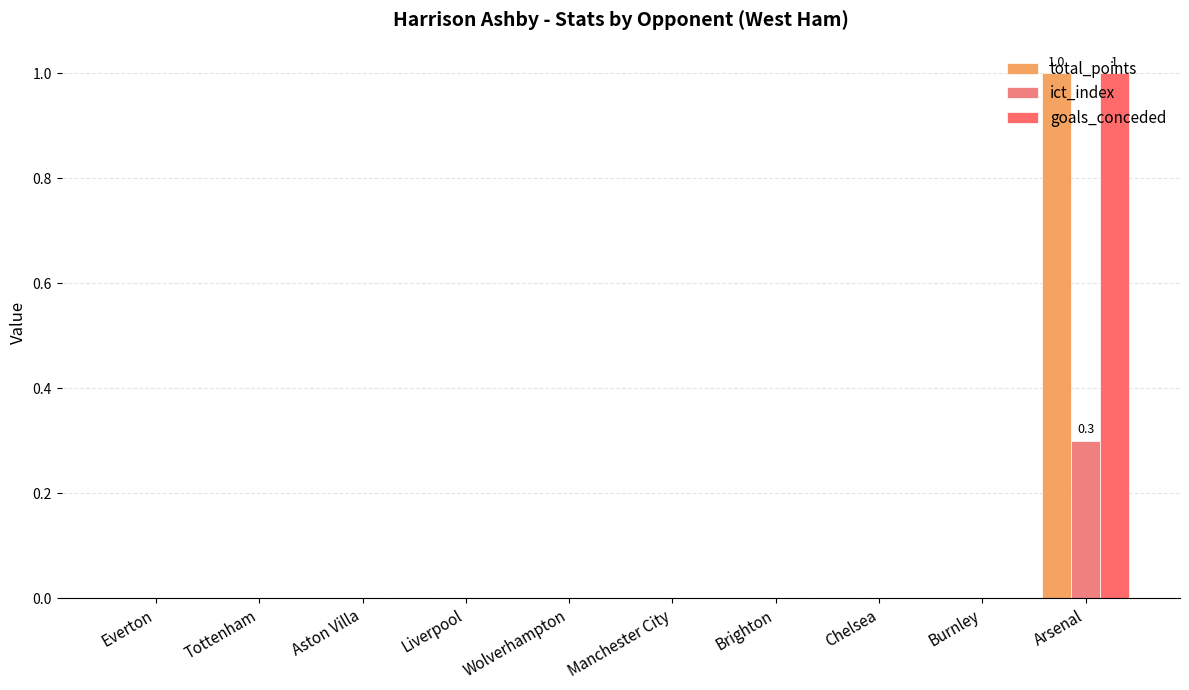

What is the greatest value displayed?

1.0